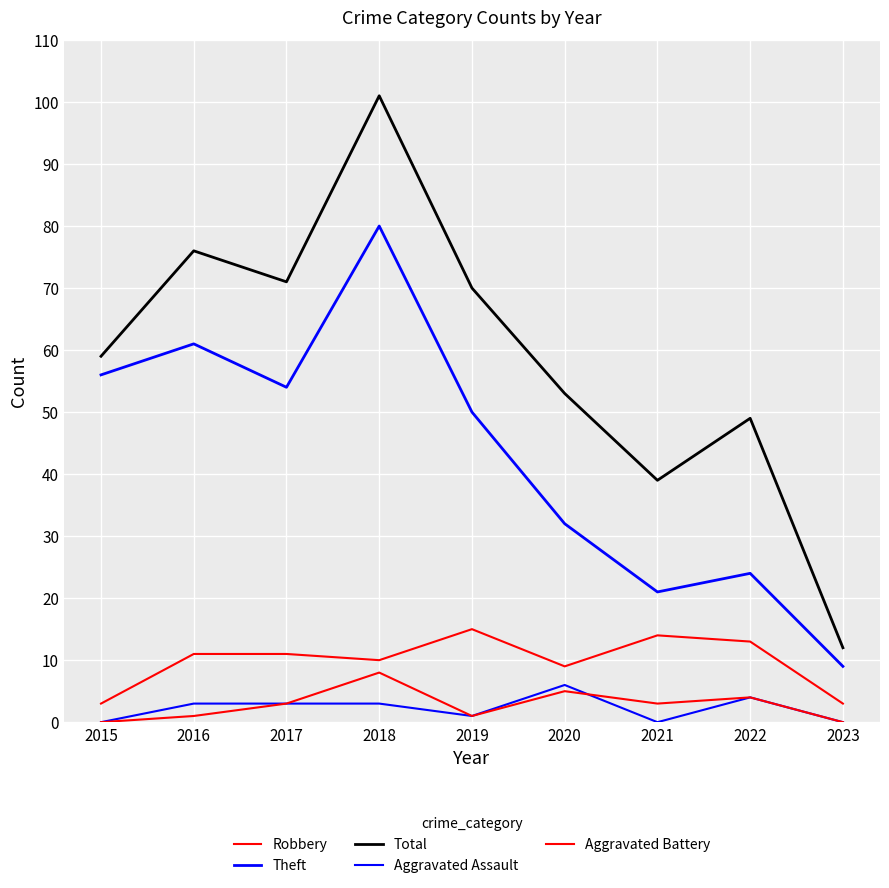

What is the value of the Aggravated Battery point at the 8th from the left?

4